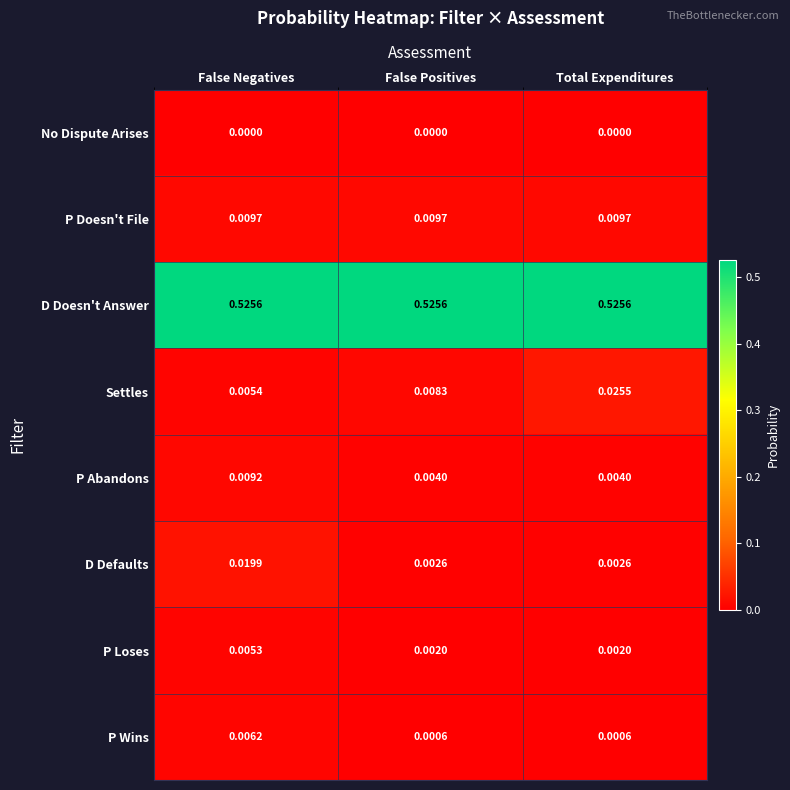

Between False Negatives and False Positives, which series saw the biggest shift?

D Defaults